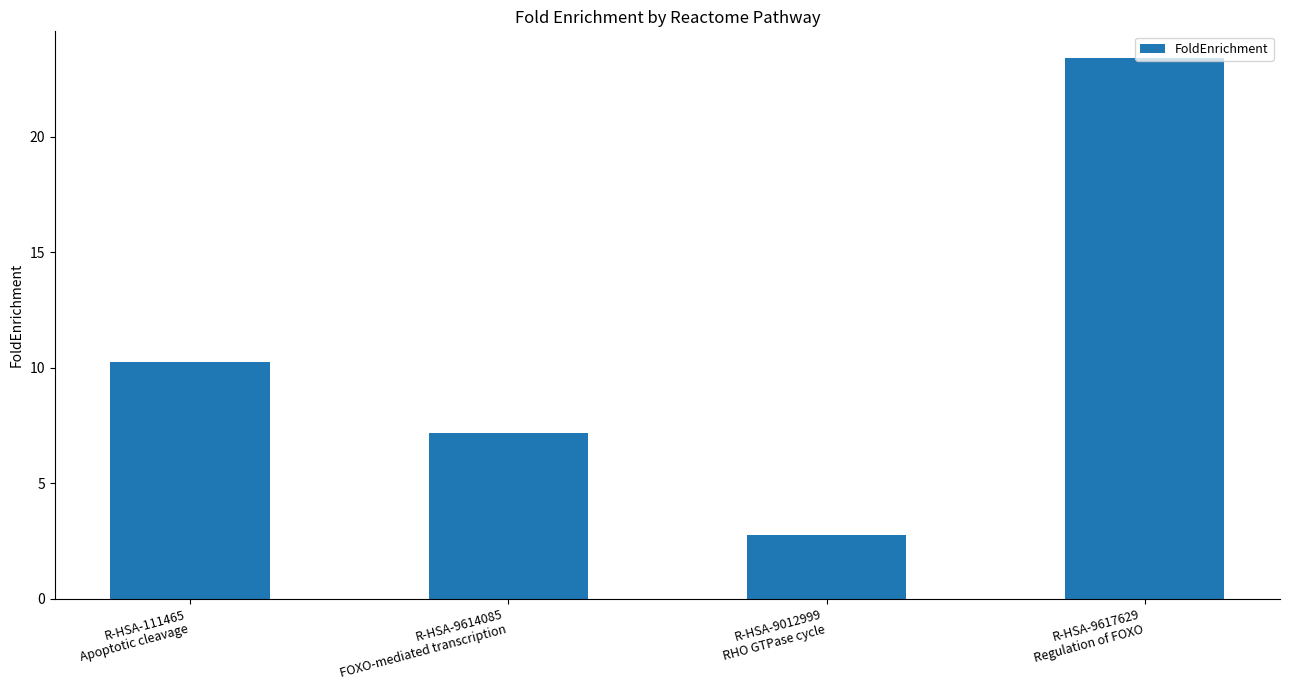

List the labels in order of value, smallest first.

R-HSA-9012999
RHO GTPase cycle, R-HSA-9614085
FOXO-mediated transcription, R-HSA-111465
Apoptotic cleavage, R-HSA-9617629
Regulation of FOXO